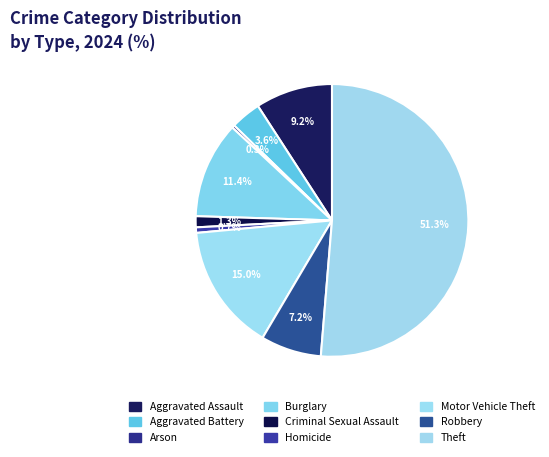

How many slices are in this pie chart?

9